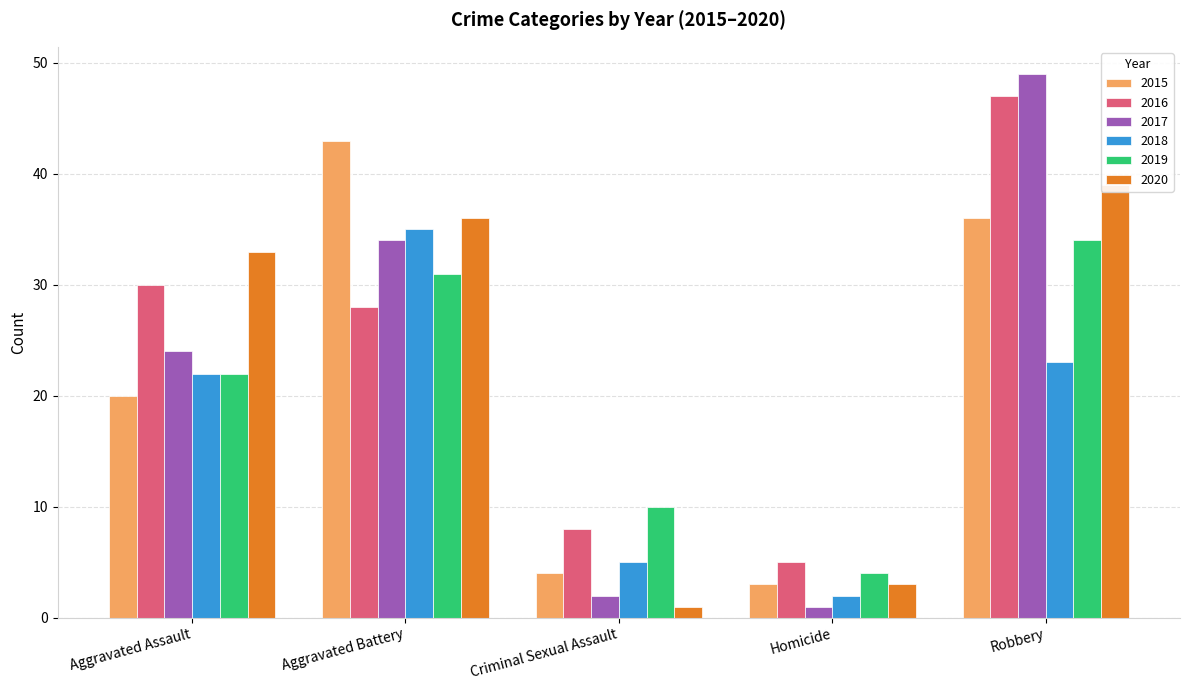

How many distinct data groups are displayed?

6